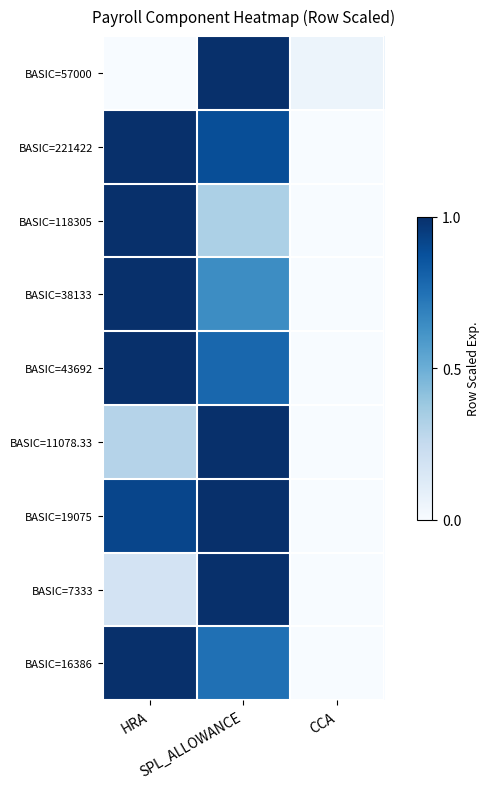

Reading right to left, list all the values displayed in this chart.

BASIC=57000: CCA=0.1	SPL_ALLOWANCE=1.0	HRA=0.0
BASIC=221422: CCA=0.0	SPL_ALLOWANCE=0.9	HRA=1.0
BASIC=118305: CCA=0.0	SPL_ALLOWANCE=0.3	HRA=1.0
BASIC=38133: CCA=0.0	SPL_ALLOWANCE=0.6	HRA=1.0
BASIC=43692: CCA=0.0	SPL_ALLOWANCE=0.8	HRA=1.0
BASIC=11078.33: CCA=0.0	SPL_ALLOWANCE=1.0	HRA=0.3
BASIC=19075: CCA=0.0	SPL_ALLOWANCE=1.0	HRA=0.9
BASIC=7333: CCA=0.0	SPL_ALLOWANCE=1.0	HRA=0.2
BASIC=16386: CCA=0.0	SPL_ALLOWANCE=0.8	HRA=1.0